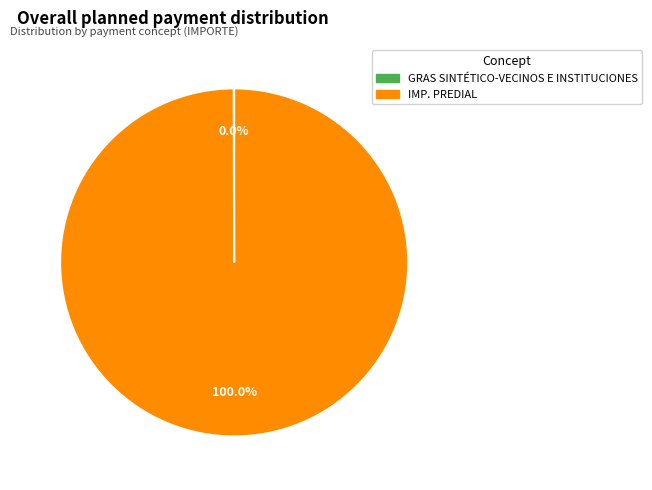

Which category has the biggest portion of the pie?

IMP. PREDIAL